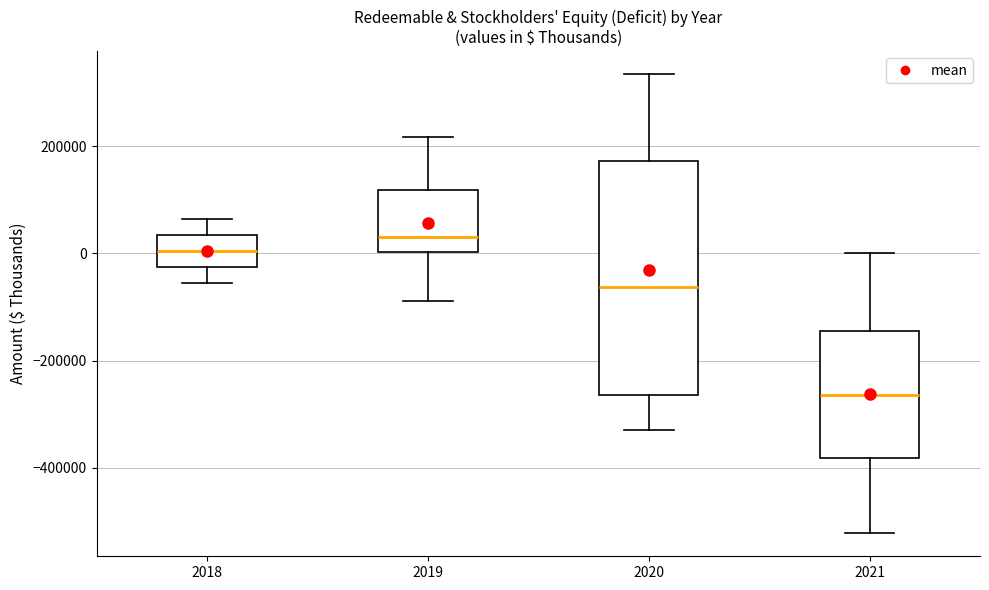

Where does the upper whisker of the box at x = 2018 end on the y-axis? The values are not printed on the chart, so give them approximately, as read against the axis.

60000